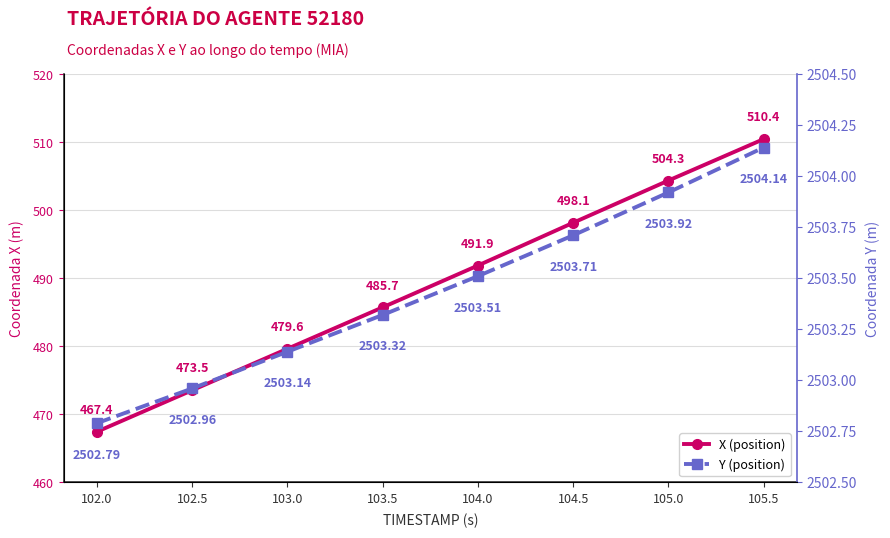

Which series has the largest total across all categories?

Y (position)